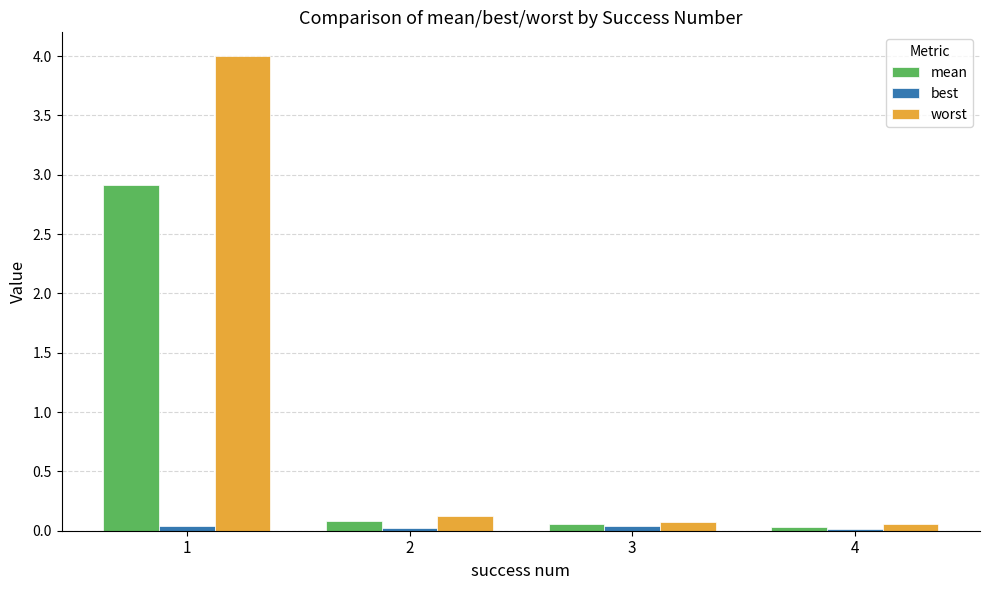

What is the sum of the worst values at 1 and 2?

4.1